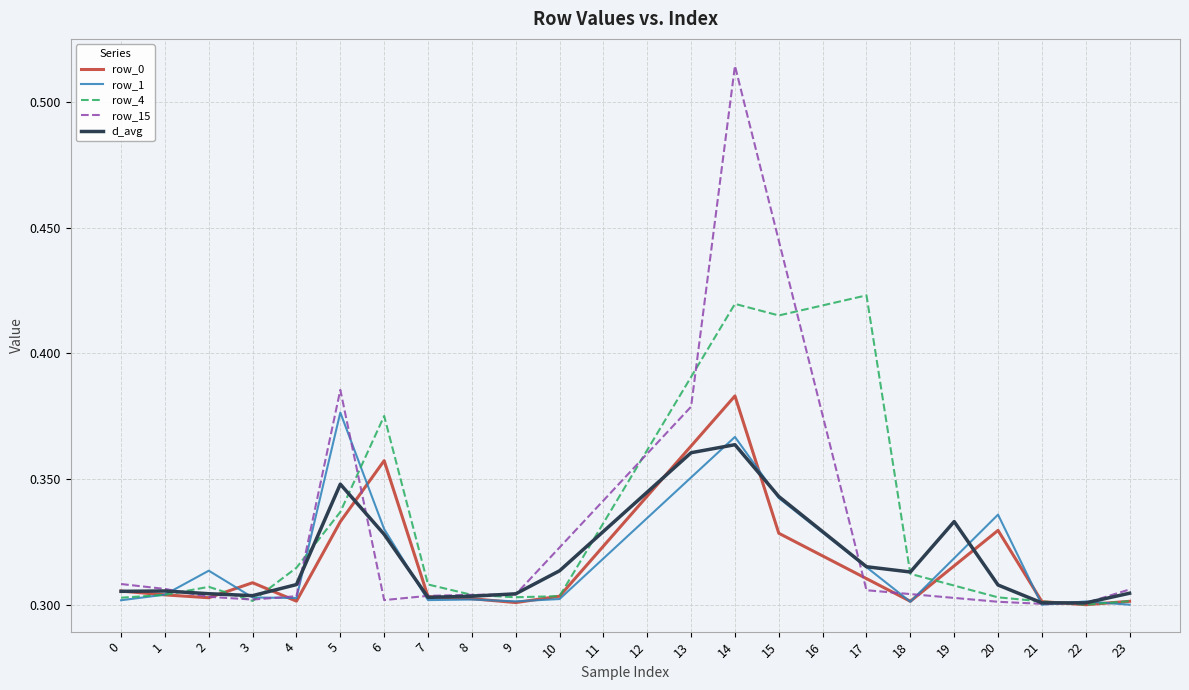

At which category is the sum across all series the highest?

14